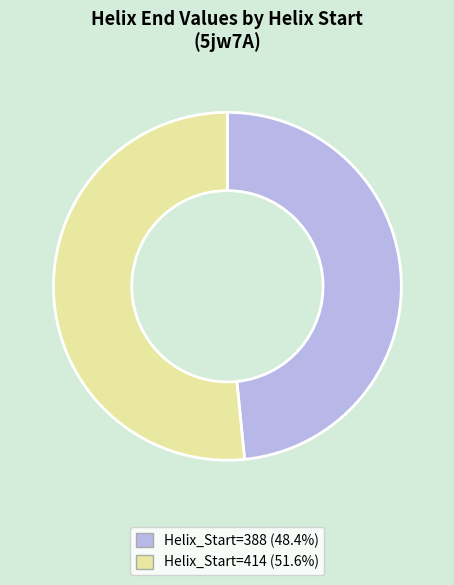

Combined, do Helix_Start=414 (51.6%) and Helix_Start=388 (48.4%) account for over 50%?

Yes